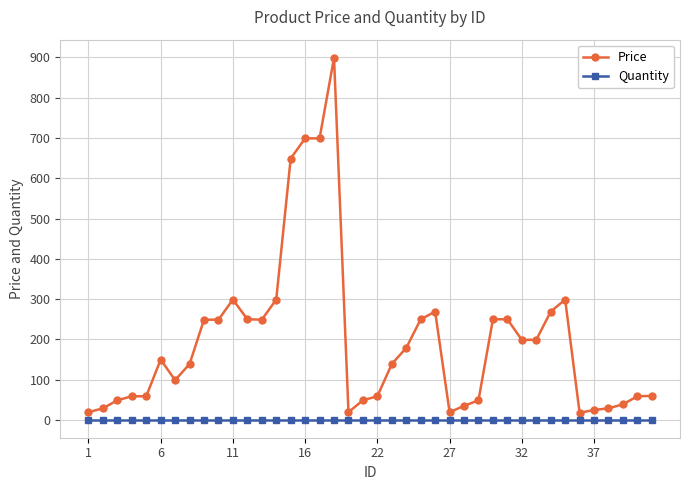

Which series has the widest spread of values?

Price